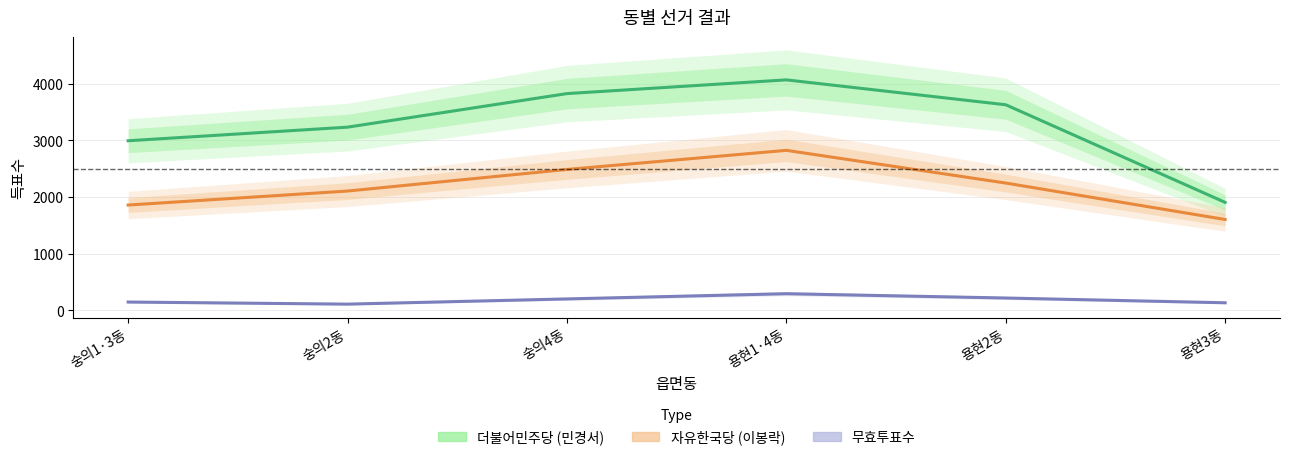

Which category has the lowest value in the 무효투표수 series?

숭의2동